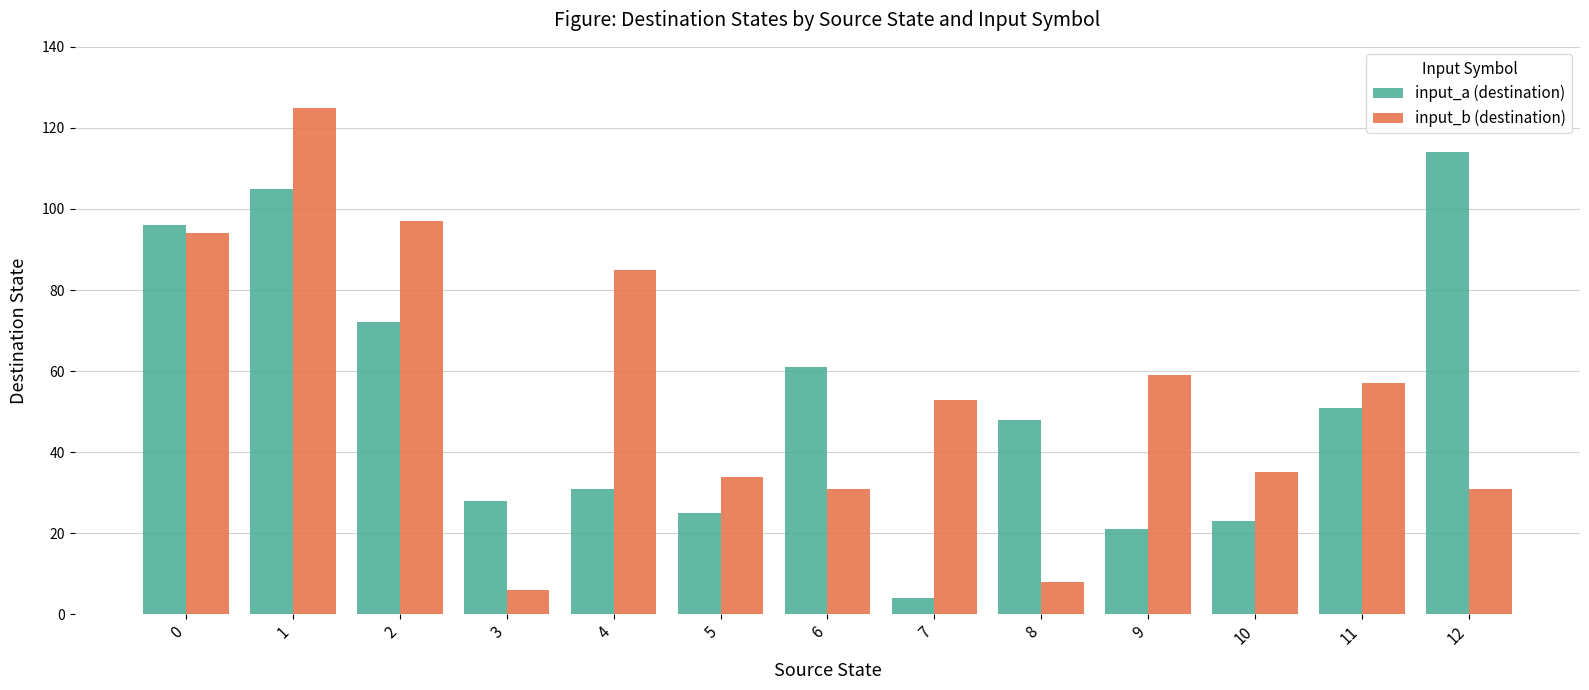

Between 11 and 12, which series saw the biggest shift?

input_a (destination)